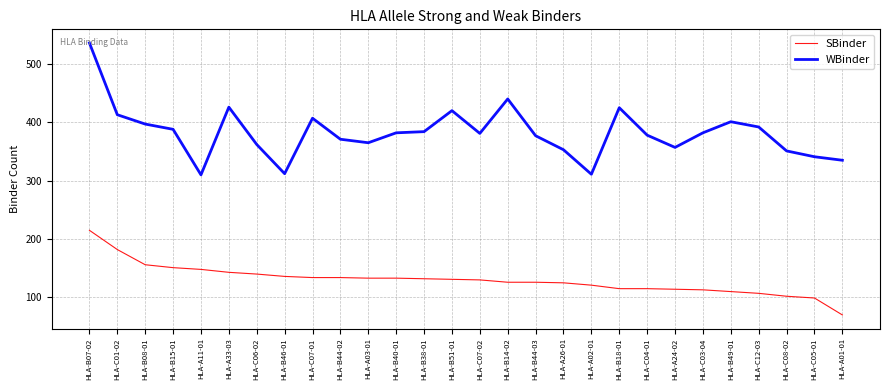

What is the lowest value of the SBinder series?

70